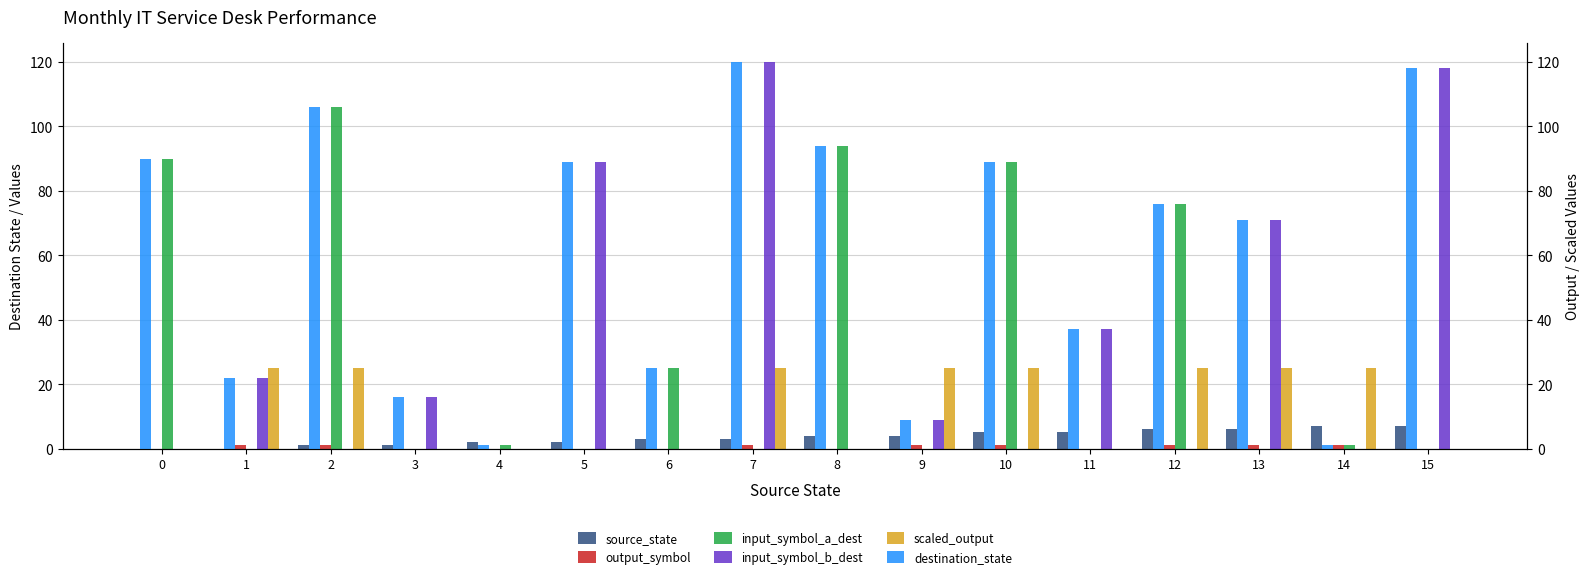

At how many categories does at least one series exceed 71?

8